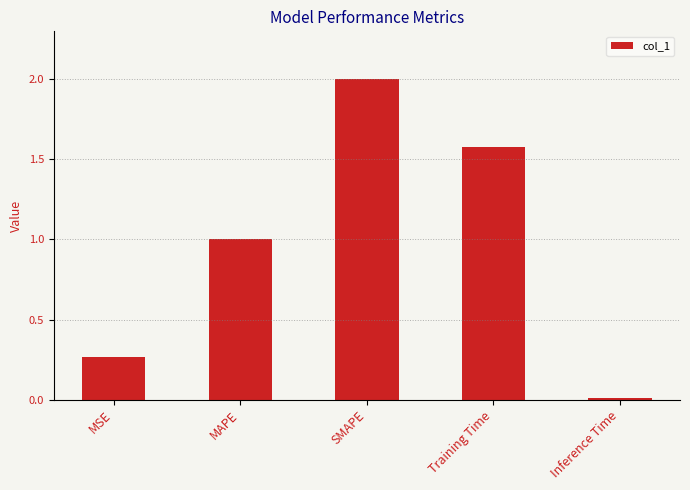

The chart shows a value of 1.0 at Training Time. True or false?

False